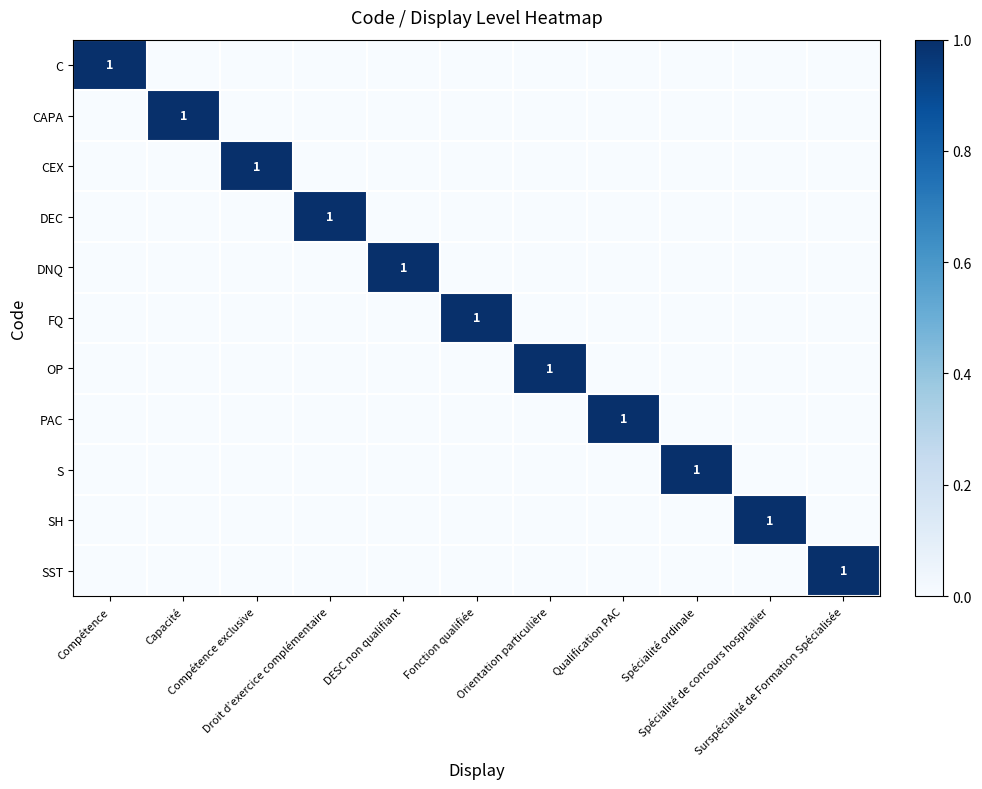

Is it true that FQ equals 1 at DESC non qualifiant?

False